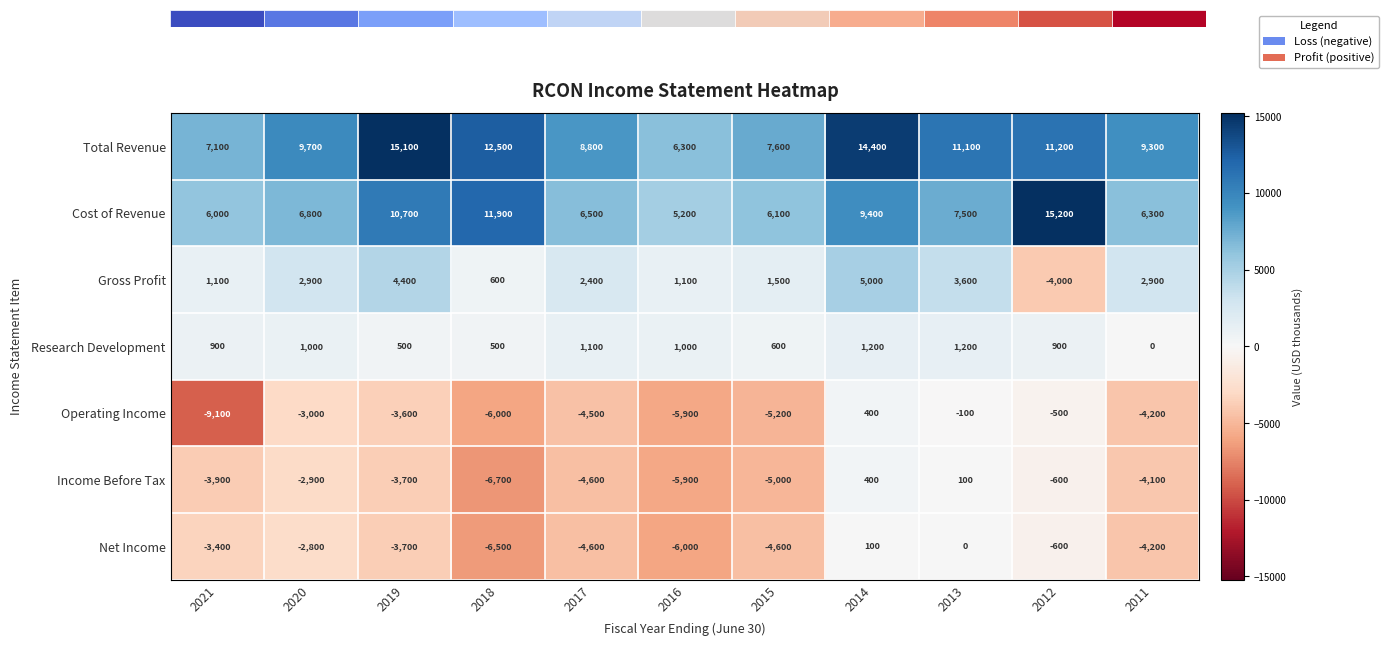

Is the value of Total Revenue at 2021 greater than the value of Operating Income at 2020?

Yes